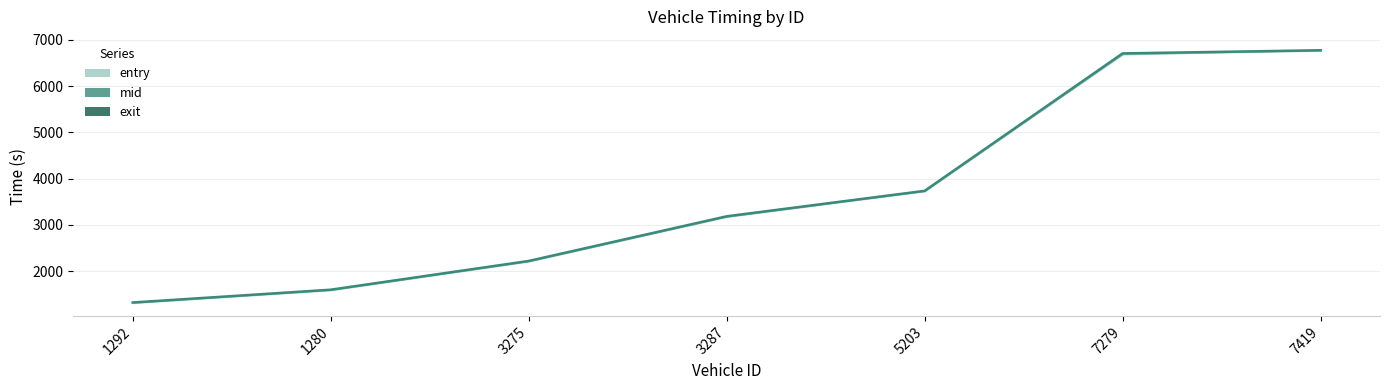

Where is the data nearest to the value 4050?

5203